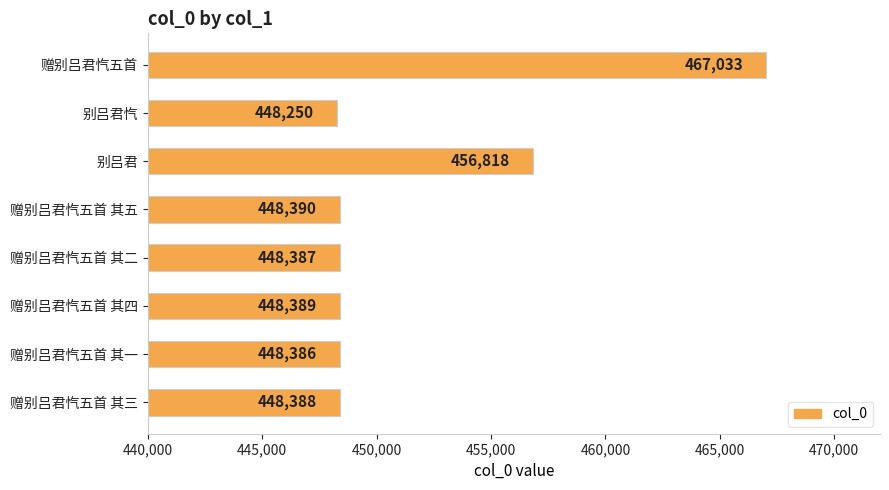

Between 赠别吕君忾五首 其一 and 别吕君, which is larger?

别吕君